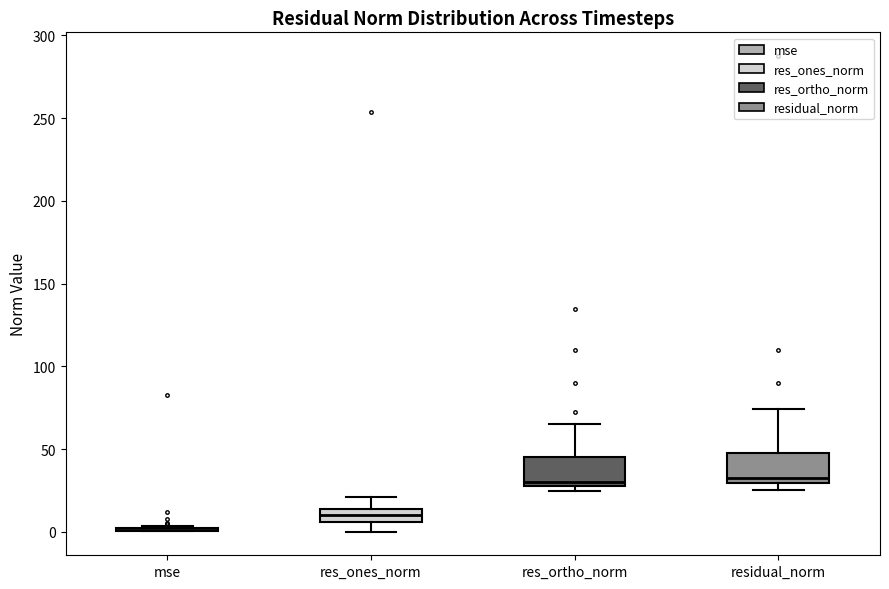

Reading left to right, transcribe this box plot: for each box, give where its median line is, the range the box spans, and where its two whiskers end, as read against the y-axis. The values are not printed on the chart, so give them approximately, as read against the axis.

mse: box collapsed to a line at 0, whiskers 0 to 5
res_ones_norm: median 10, box 5 to 15, whiskers 0 to 20
res_ortho_norm: median 30, box 25 to 45, whiskers 25 (just below the box's lower edge) to 65
residual_norm: median 35, box 30 to 45, whiskers 25 to 75